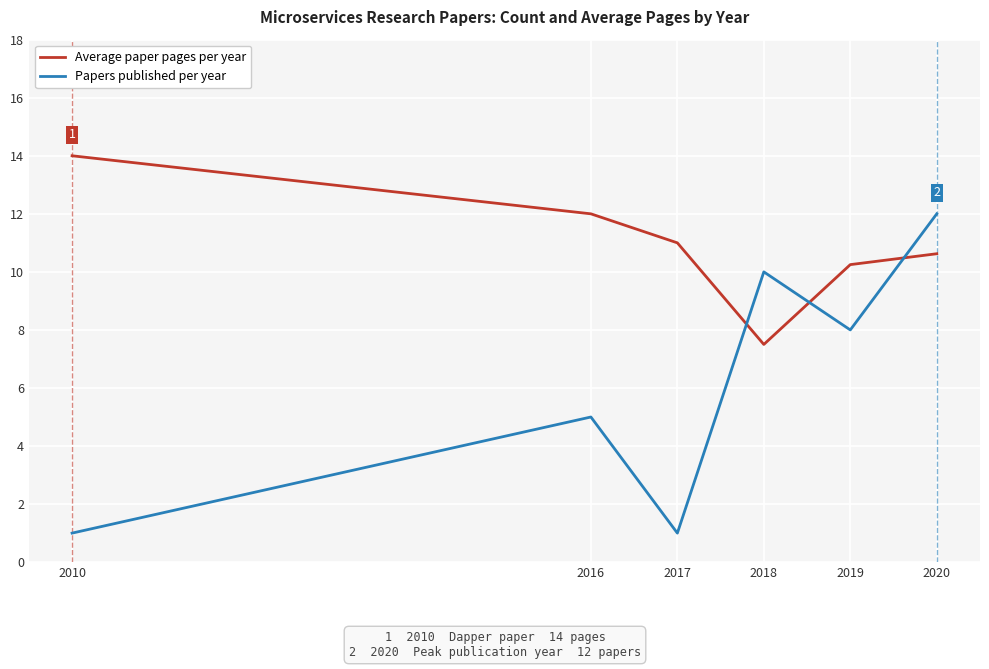

Which category has the highest value in the Average paper pages per year series?

2010